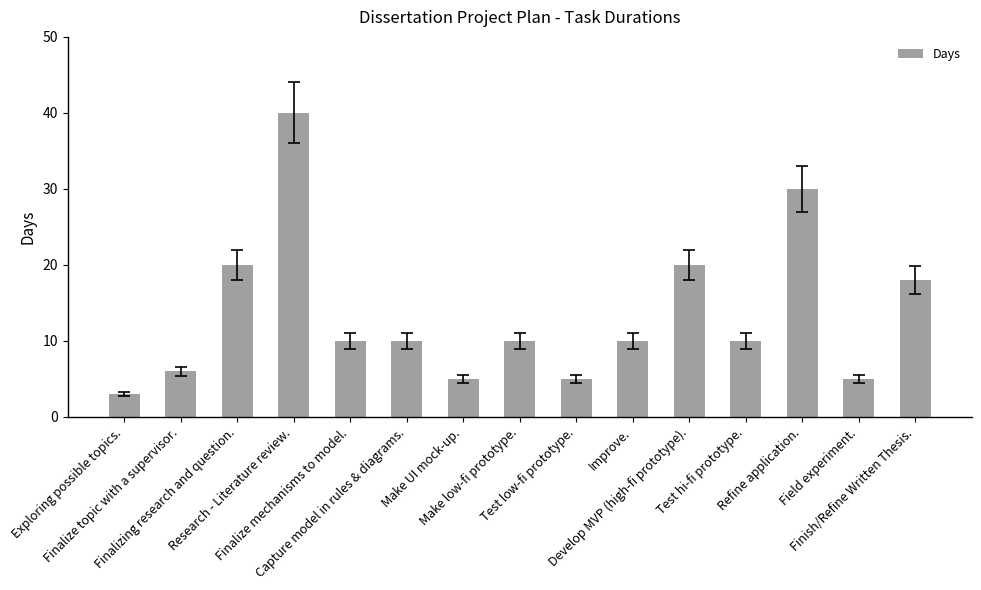

What is the label of the 3rd bar from the left?

Finalizing research and question.